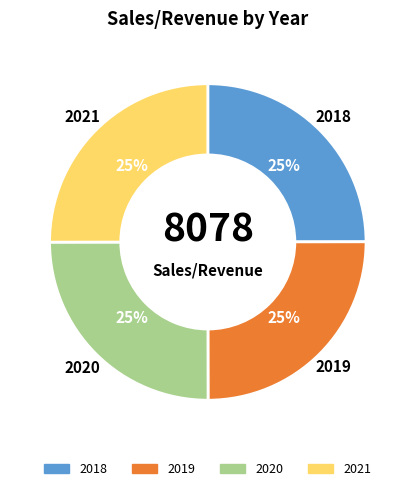

What is the ratio of the value at 2019 to the value at 2018?

1.0